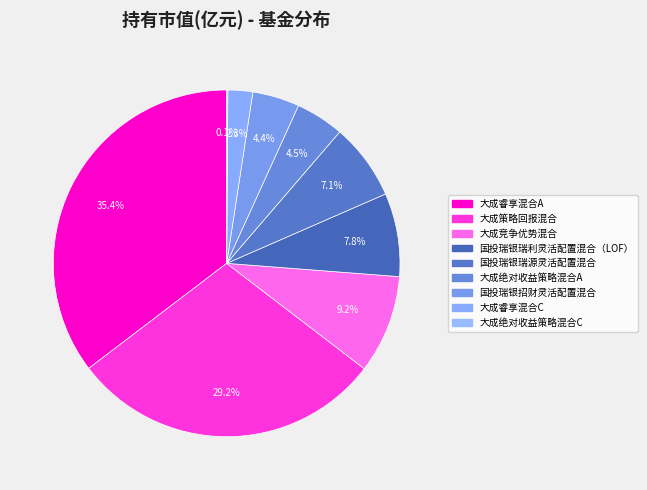

Which slice is the largest?

大成睿享混合A